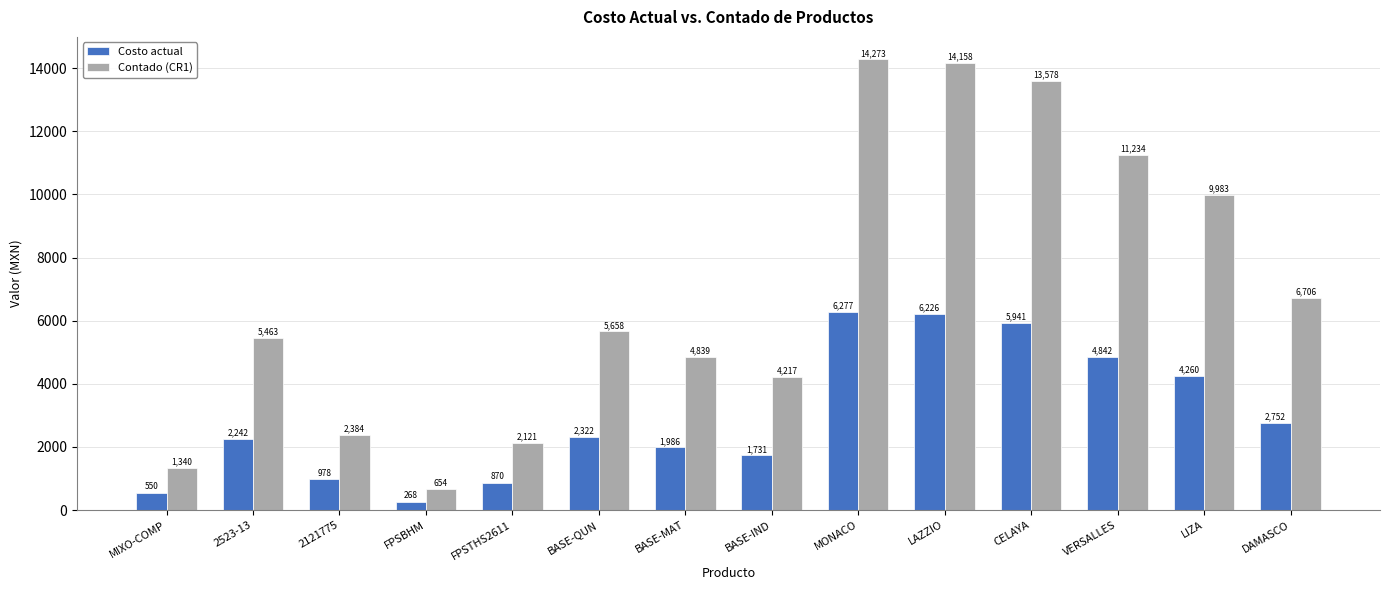

What position from the left is LAZZIO?

10